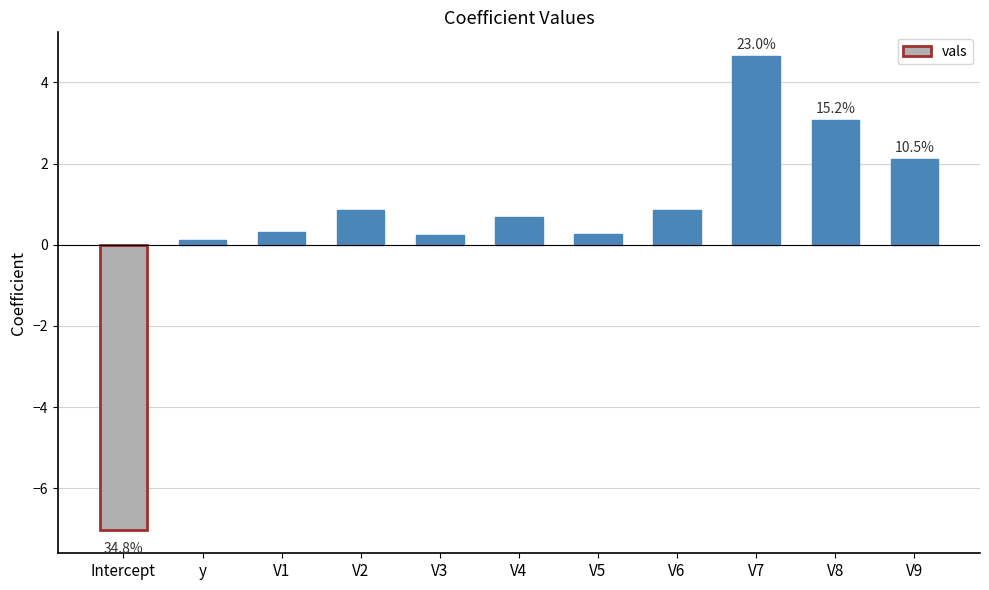

True or false: the data shows 1.2 at V7.

False